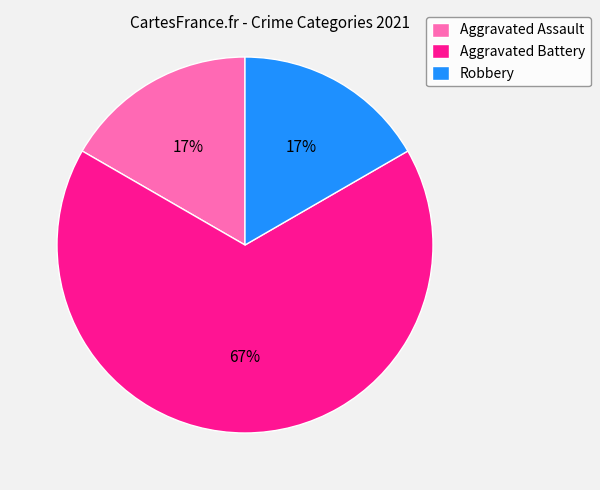

How many slices are in this pie chart?

3